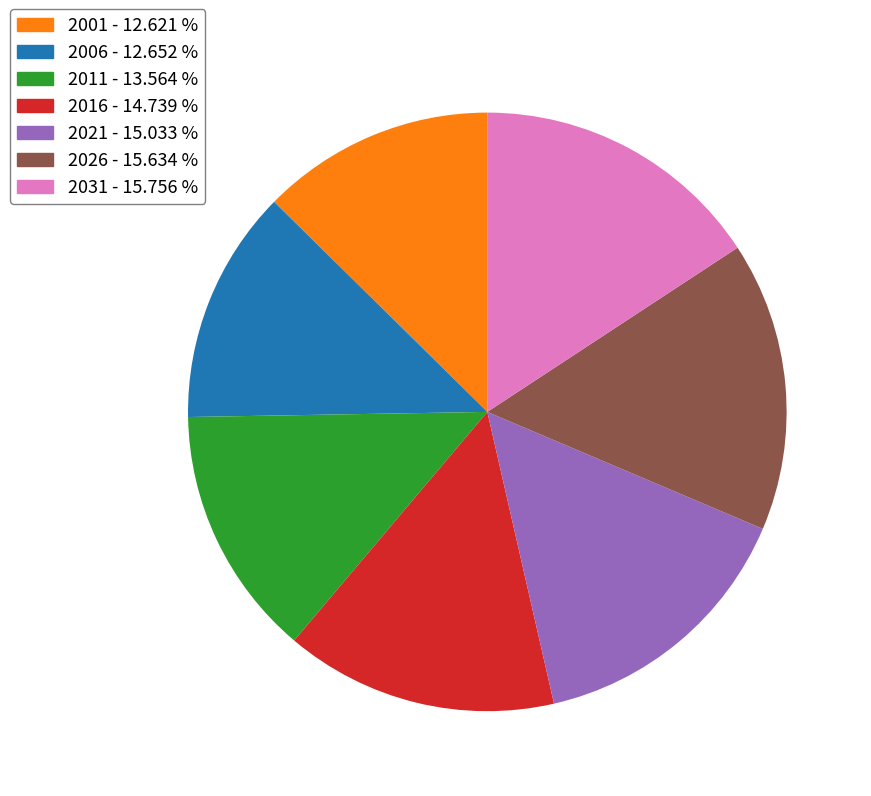

Is there a majority slice in this chart?

No